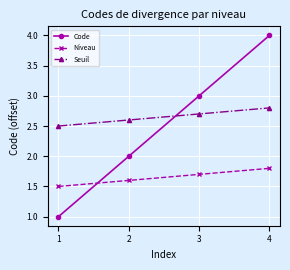

What is the difference between the second highest and second lowest values in the Code series?

1.0